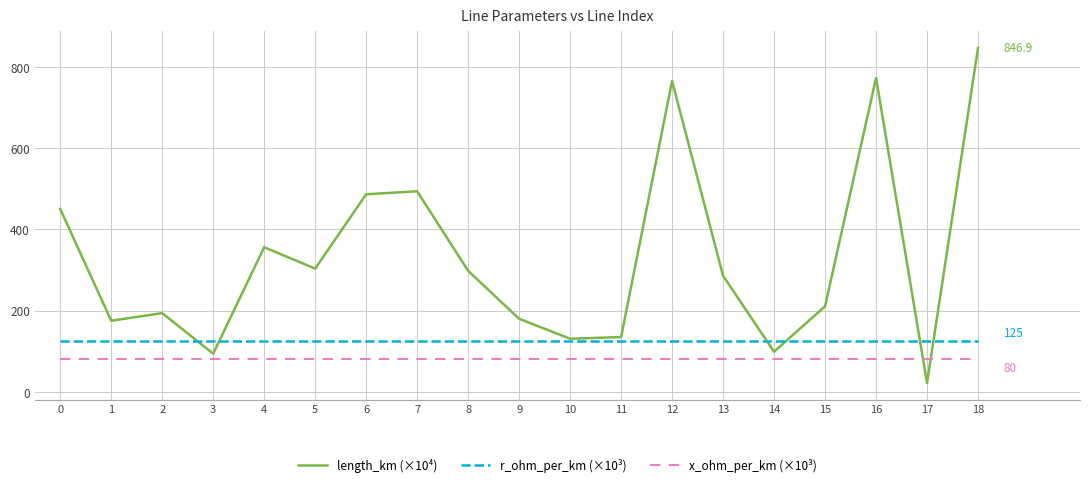

List the series in order of their overall mean, lowest first.

x_ohm_per_km (×10³), r_ohm_per_km (×10³), length_km (×10⁴)